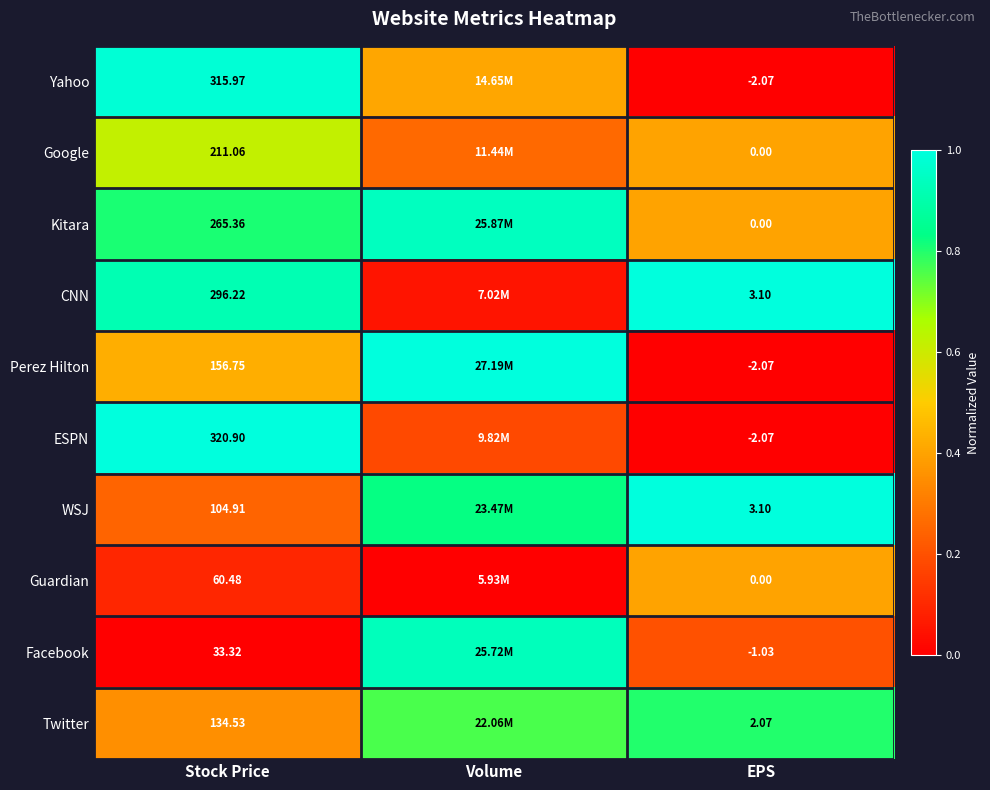

At Stock Price, list the series in order from smallest to largest.

Facebook, Guardian, WSJ, Twitter, Perez Hilton, Google, Kitara, CNN, Yahoo, ESPN